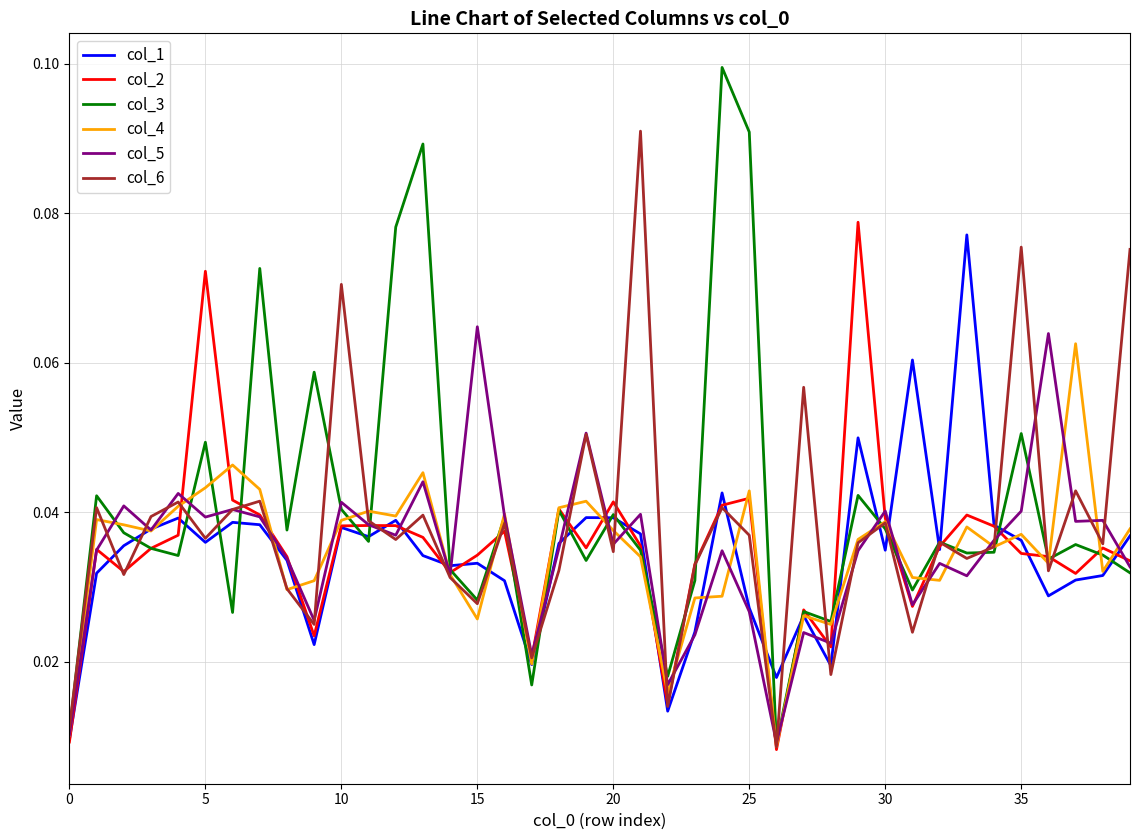

Rank the series by their maximum value, from lowest to highest.

col_4, col_5, col_1, col_2, col_6, col_3